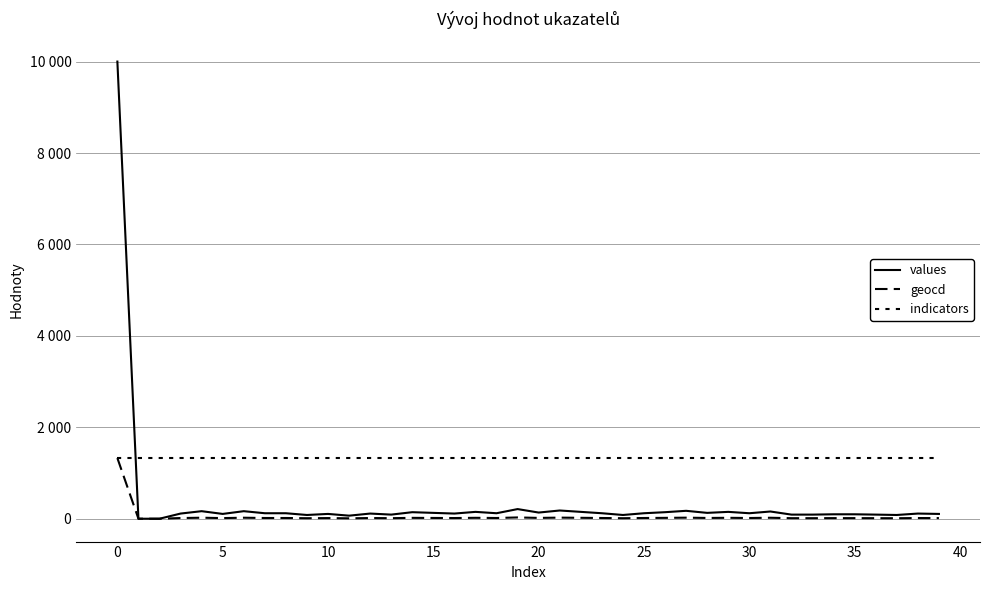

Is this an area chart (filled region under the line)?

No